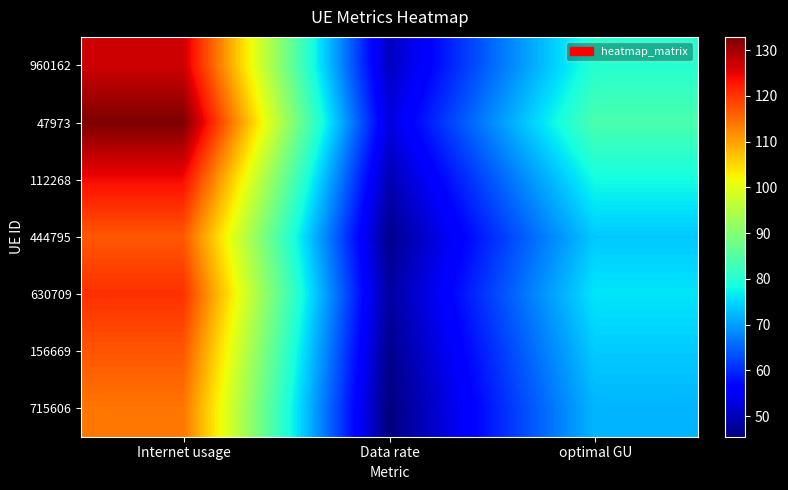

Reading left to right, what are all the values shown in this chart?

960162: Internet usage=126.8	Data rate=50.6	optimal GU=80.1
47973: Internet usage=132.9	Data rate=53.0	optimal GU=83.9
112268: Internet usage=123.9	Data rate=49.4	optimal GU=78.3
444795: Internet usage=116.8	Data rate=46.6	optimal GU=73.7
630709: Internet usage=120.6	Data rate=48.1	optimal GU=76.1
156669: Internet usage=117.0	Data rate=46.7	optimal GU=73.9
715606: Internet usage=114.1	Data rate=45.5	optimal GU=72.0